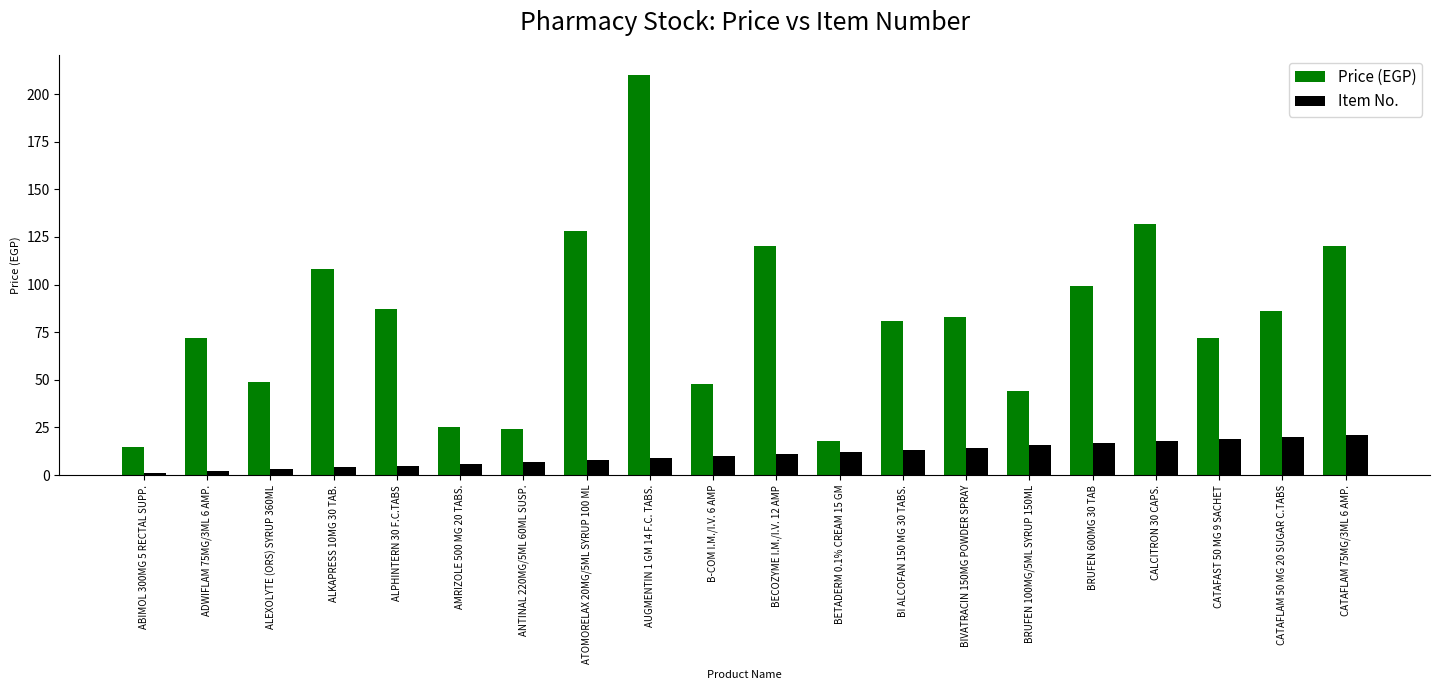

True or false: Price (EGP) has a value of 72 at ADWIFLAM 75MG/3ML 6 AMP..

True